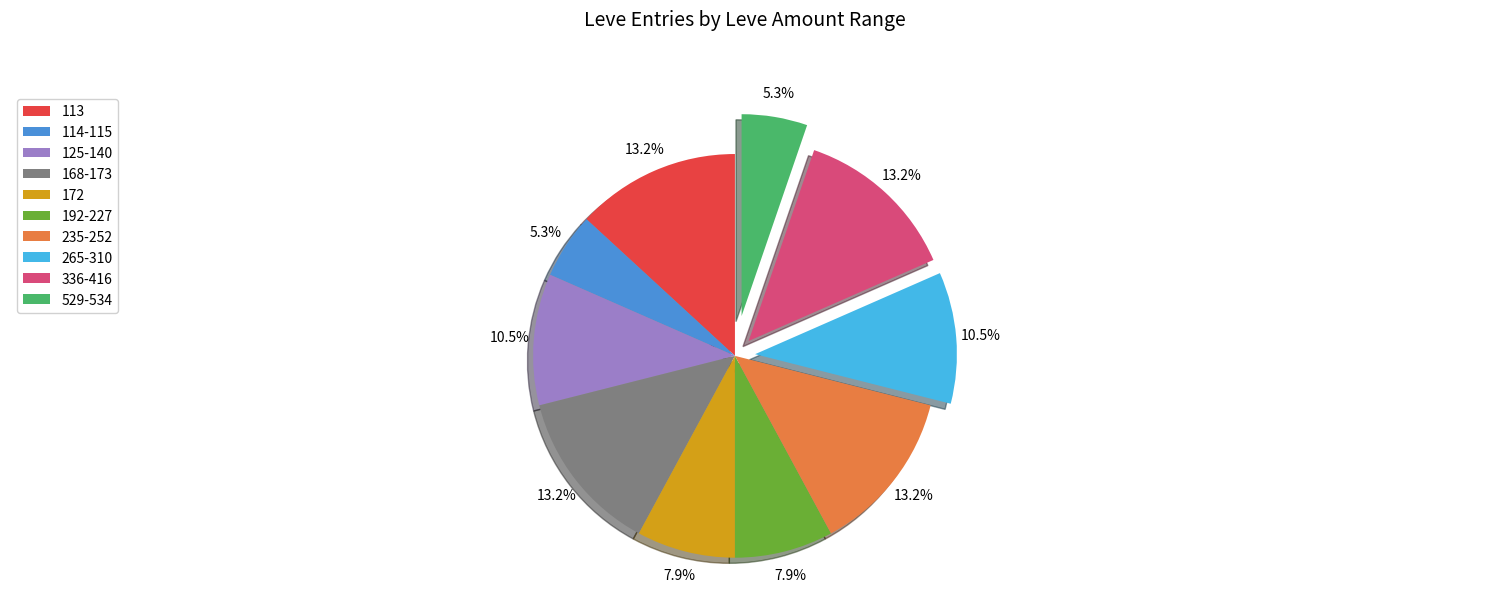

Does any single category account for the majority?

No